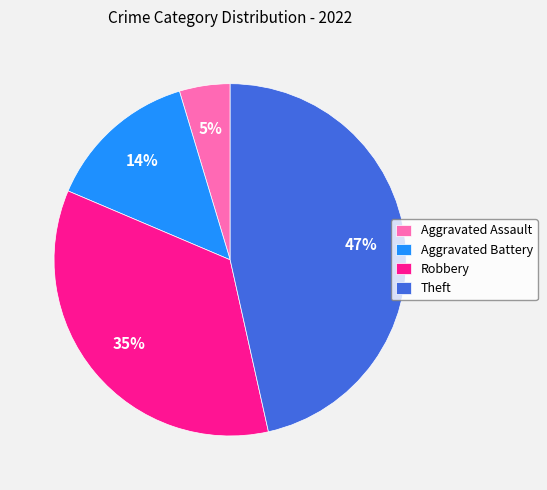

Count the number of slices in the pie.

4